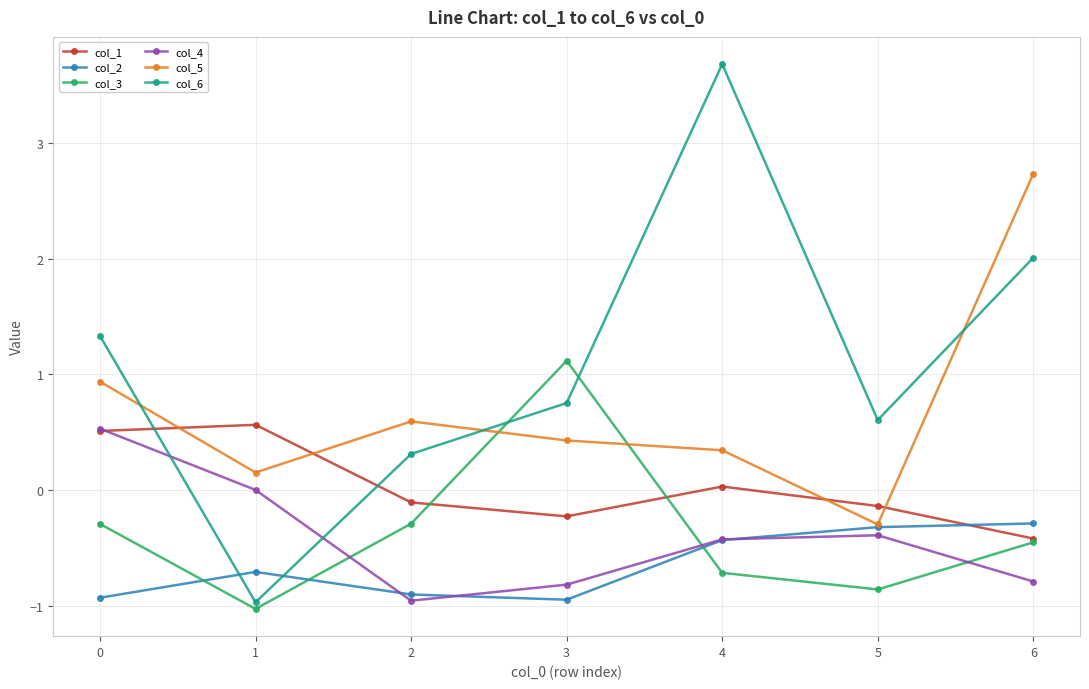

At which category does the chart reach its minimum across all series?

1